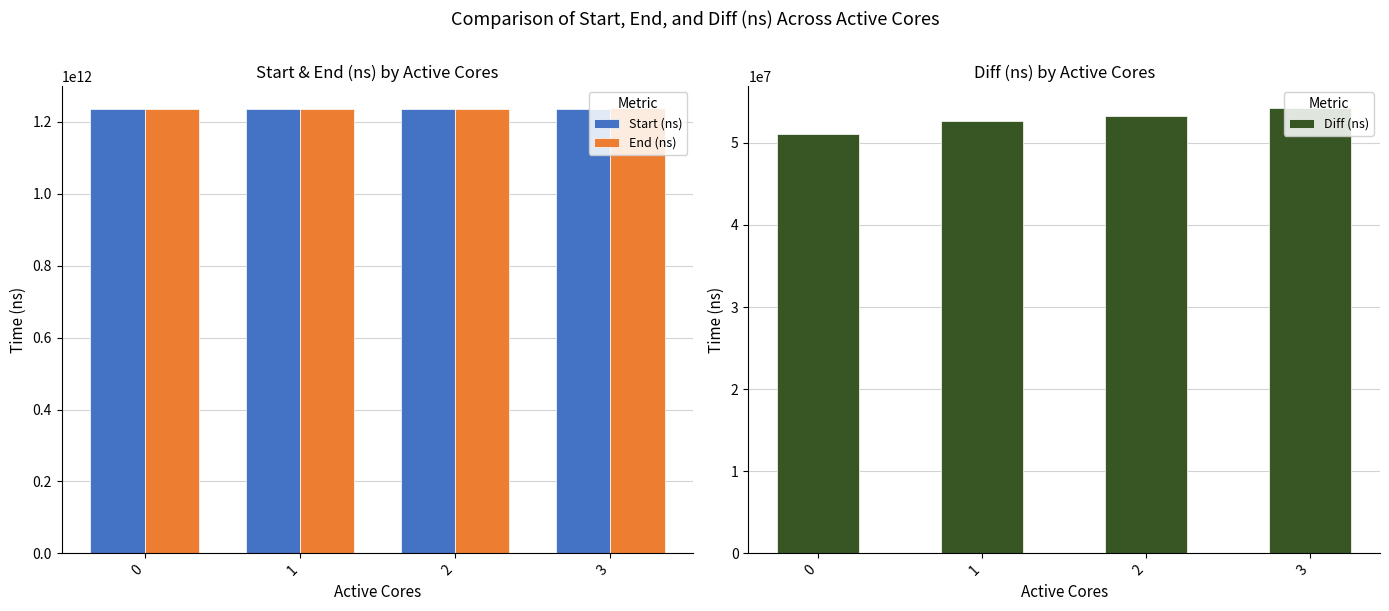

Rank the categories by Diff (ns) value from lowest to highest.

0, 1, 2, 3